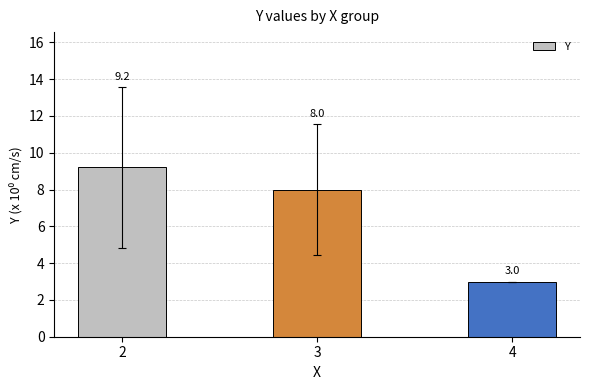

Which has a higher value, 3 or 4?

3